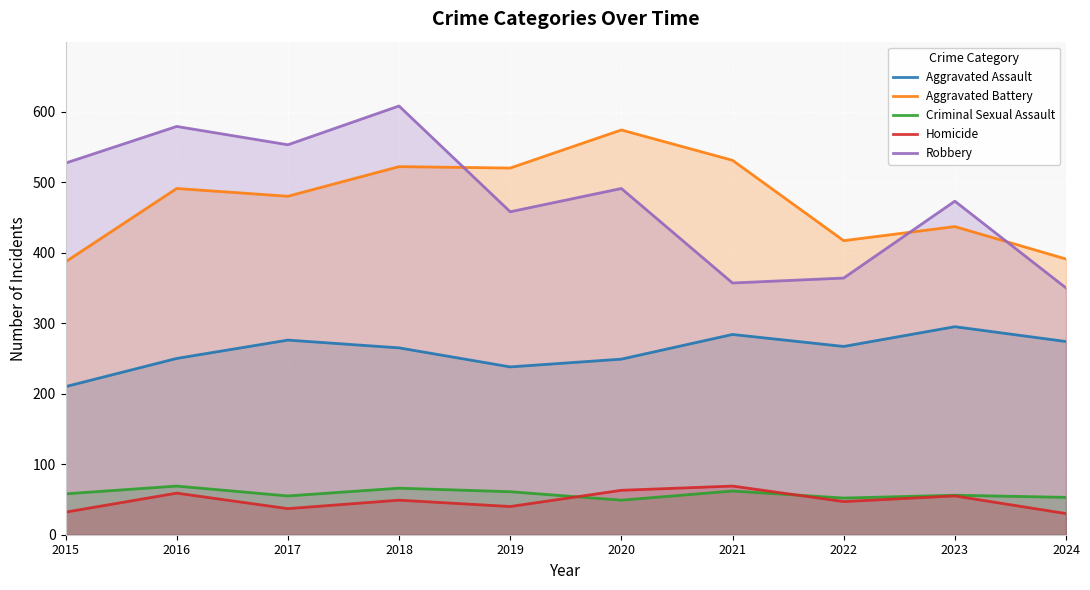

At 2022, list the series in order from smallest to largest.

Homicide, Criminal Sexual Assault, Aggravated Assault, Robbery, Aggravated Battery